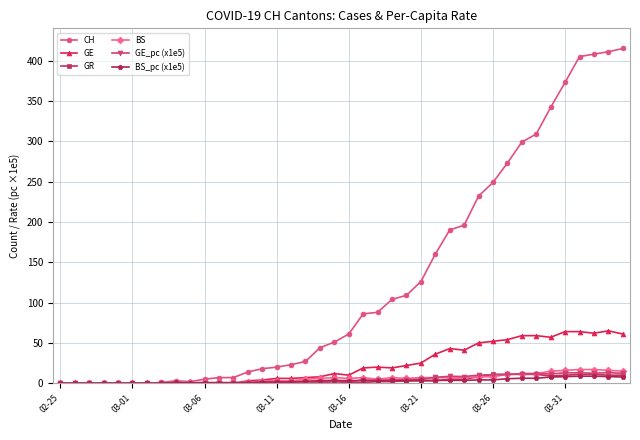

Is this an area chart (filled region under the line)?

No